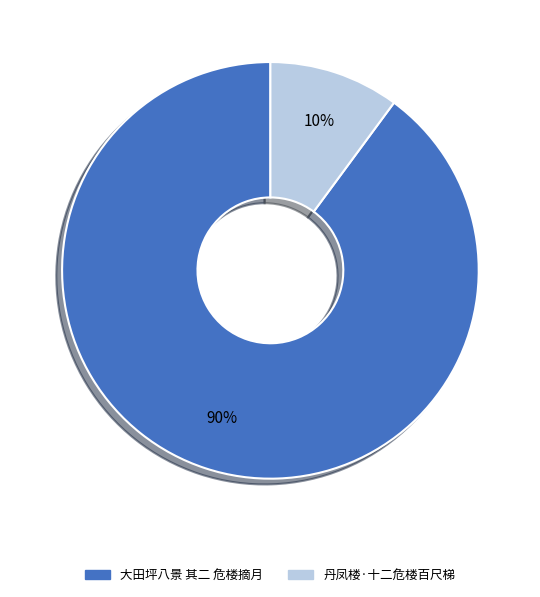

True or false: 丹凤楼·十二危楼百尺梯 accounts for 1% of the total.

False